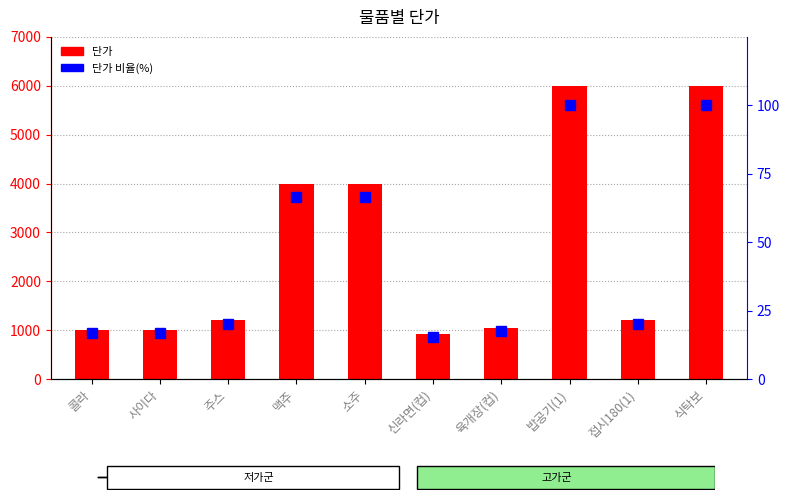

At which category does the chart reach its peak across all series?

밥공기(1)